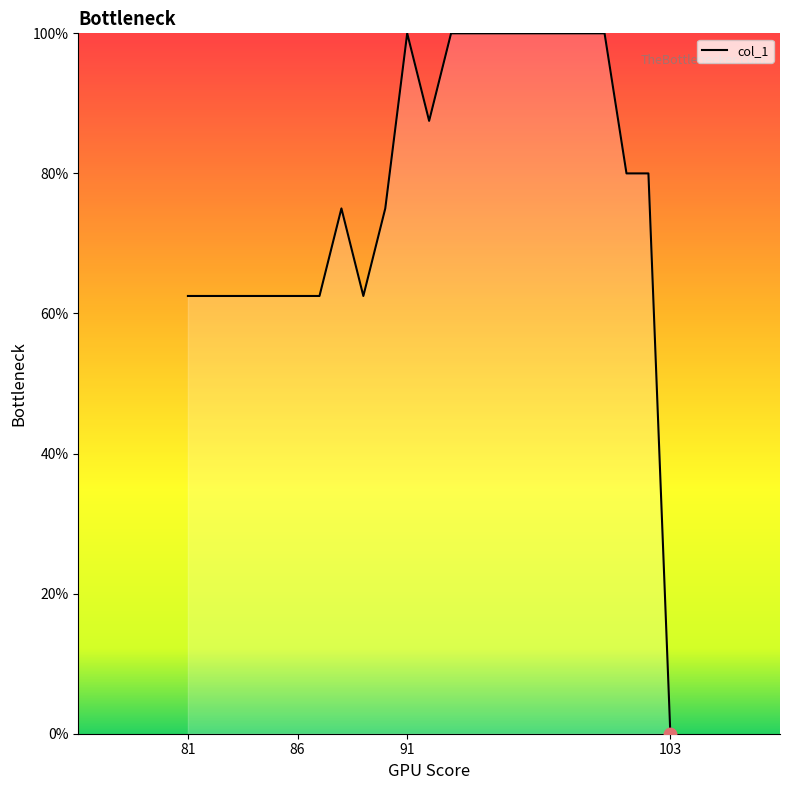

What is the maximum value shown in the chart?

100.0